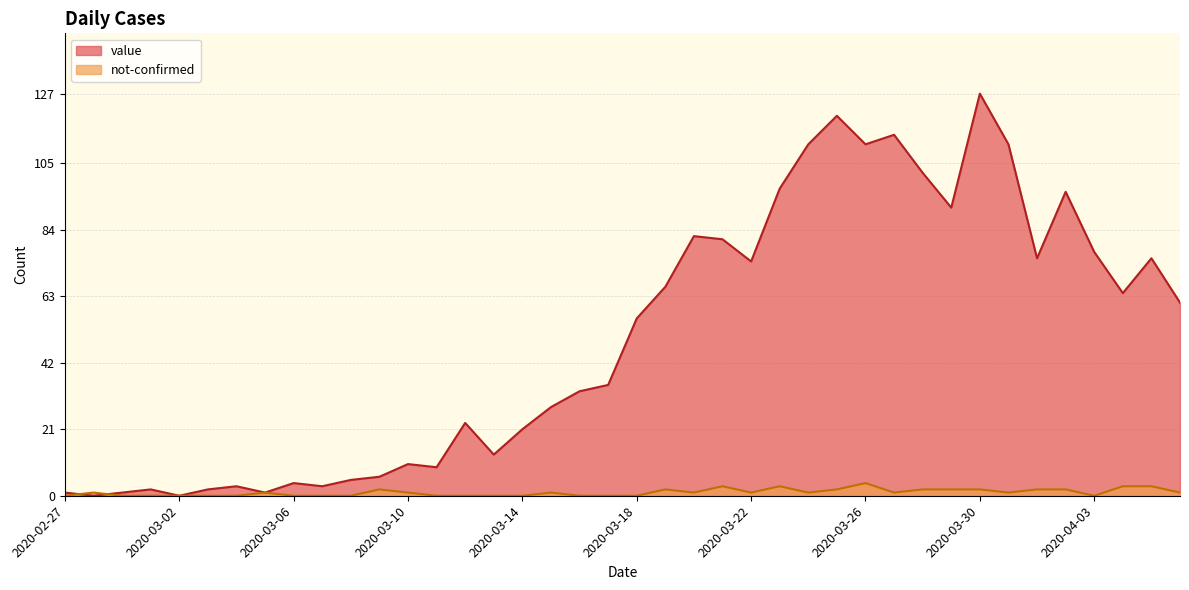

List the series in order of their peak value, lowest first.

not-confirmed, value